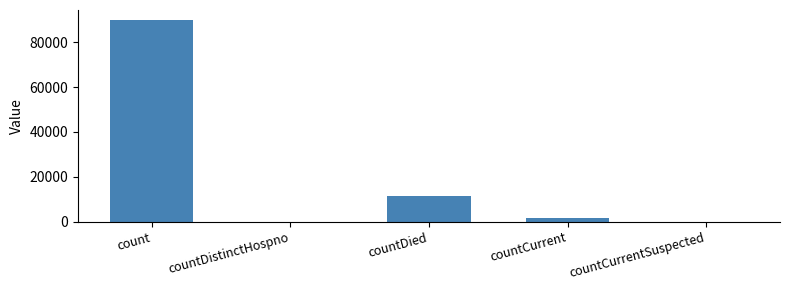

How many distinct data groups are displayed?

1